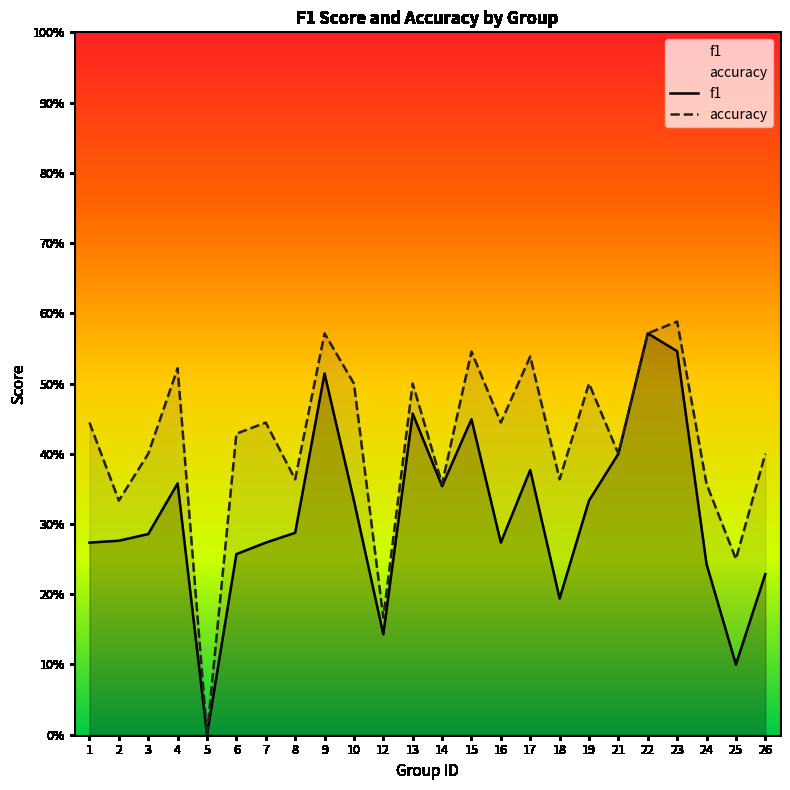

Count the accuracy values in the range 0 to 1.

24